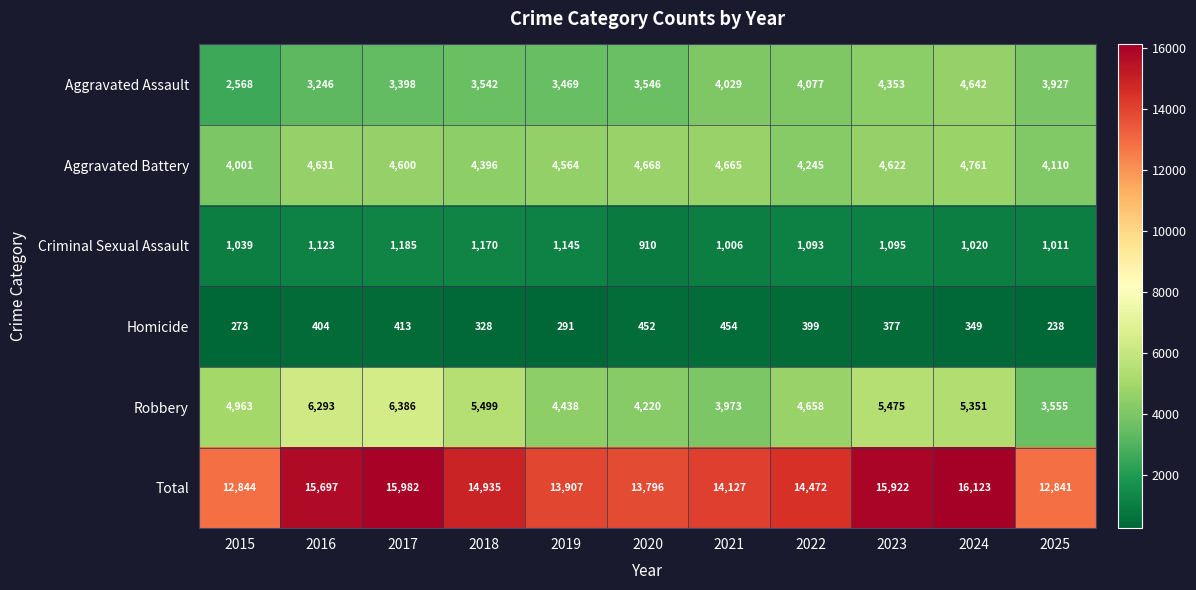

At which category is the sum across all series the highest?

2024